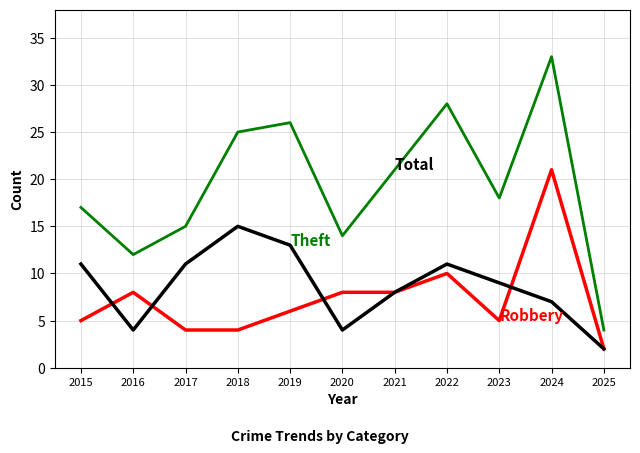

What is the difference between the highest and lowest values at 2015?

12